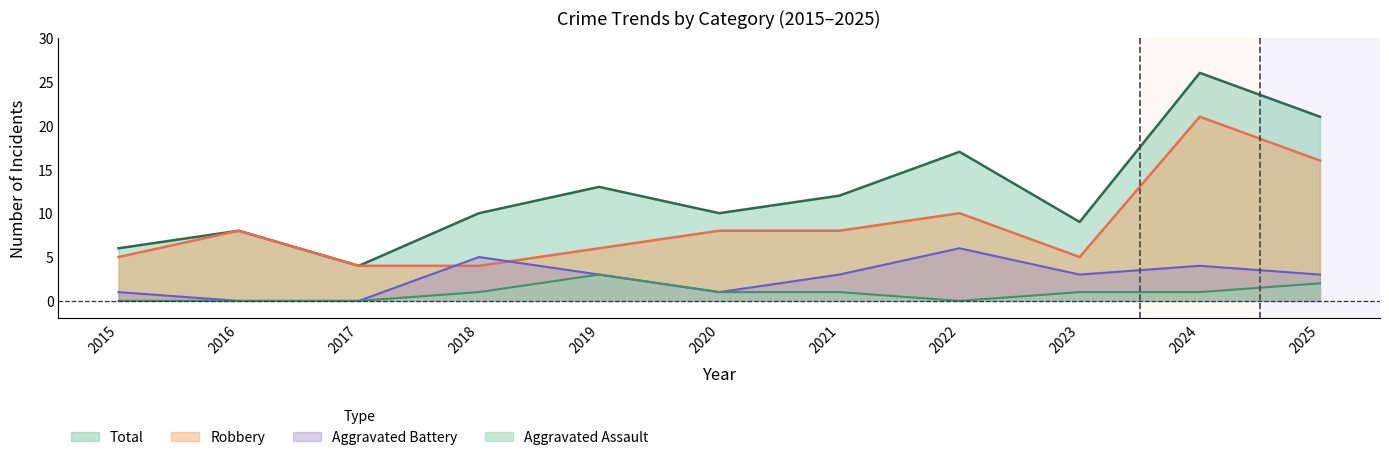

True or false: Aggravated Assault and Total cross at least once.

False